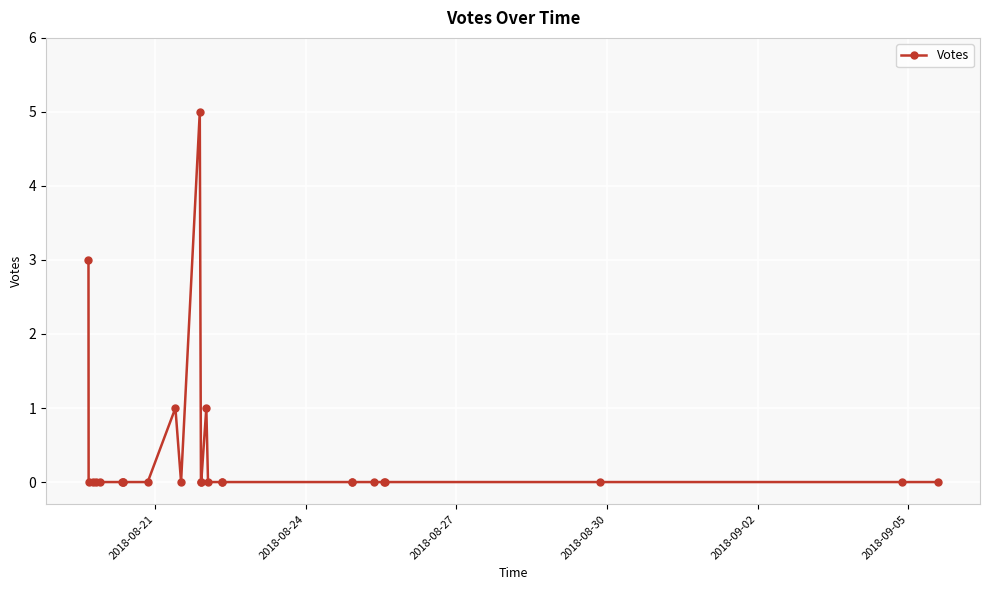

What is the greatest value displayed?

5